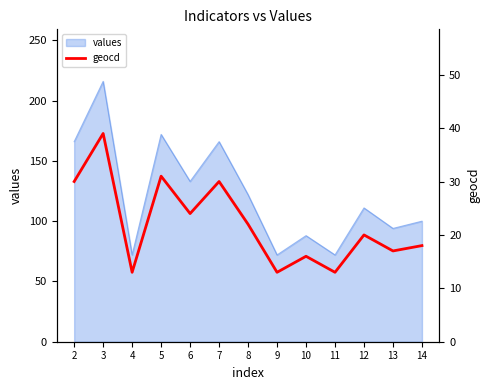

At which category does the data reach its first local valley?

4